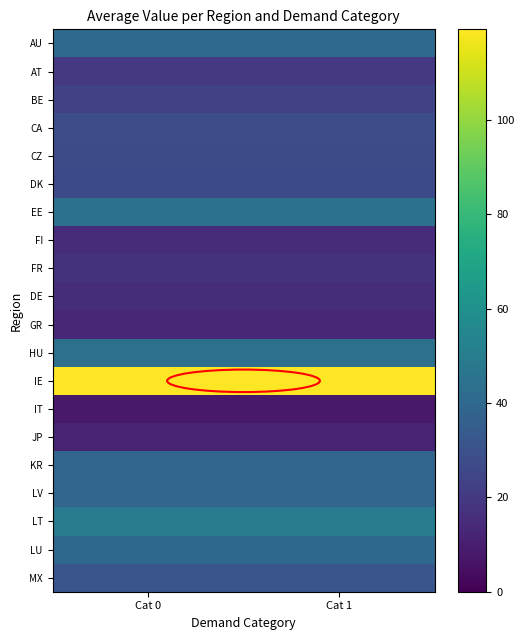

Which series changed the most between Cat 0 and Cat 1?

AU